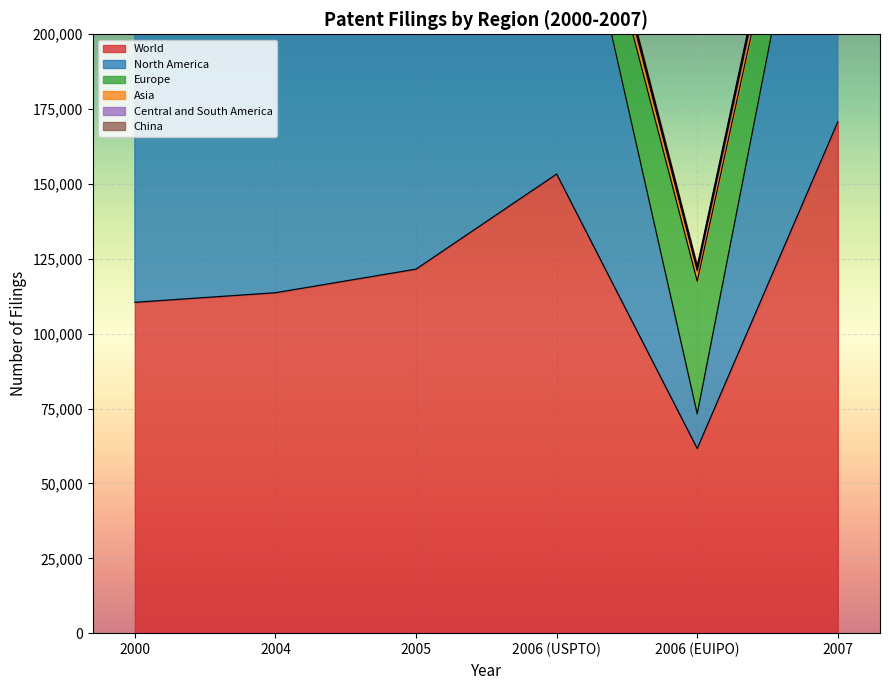

How many values in the Central and South America series exceed 843?

2